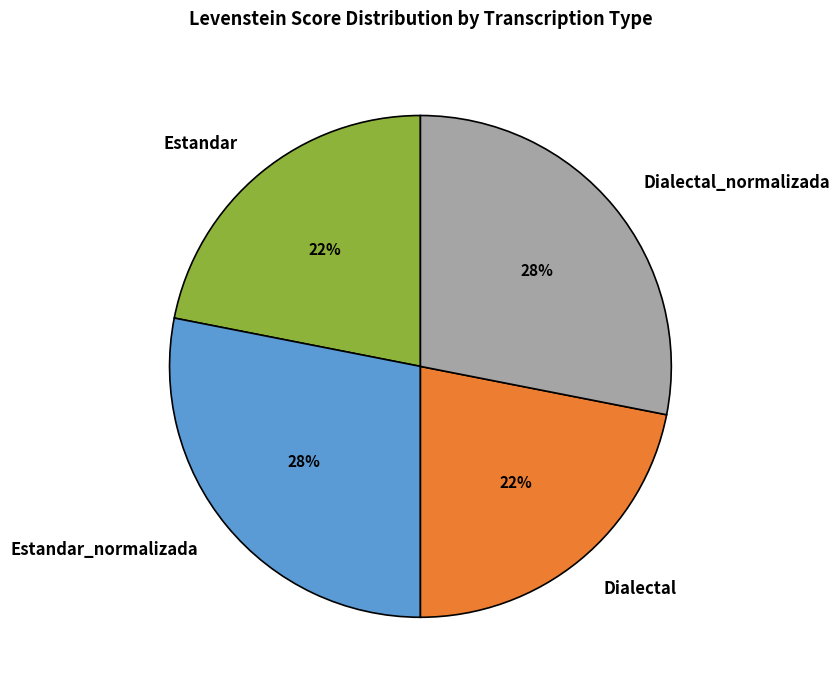

True or false: Estandar_normalizada accounts for 34% of the total.

False